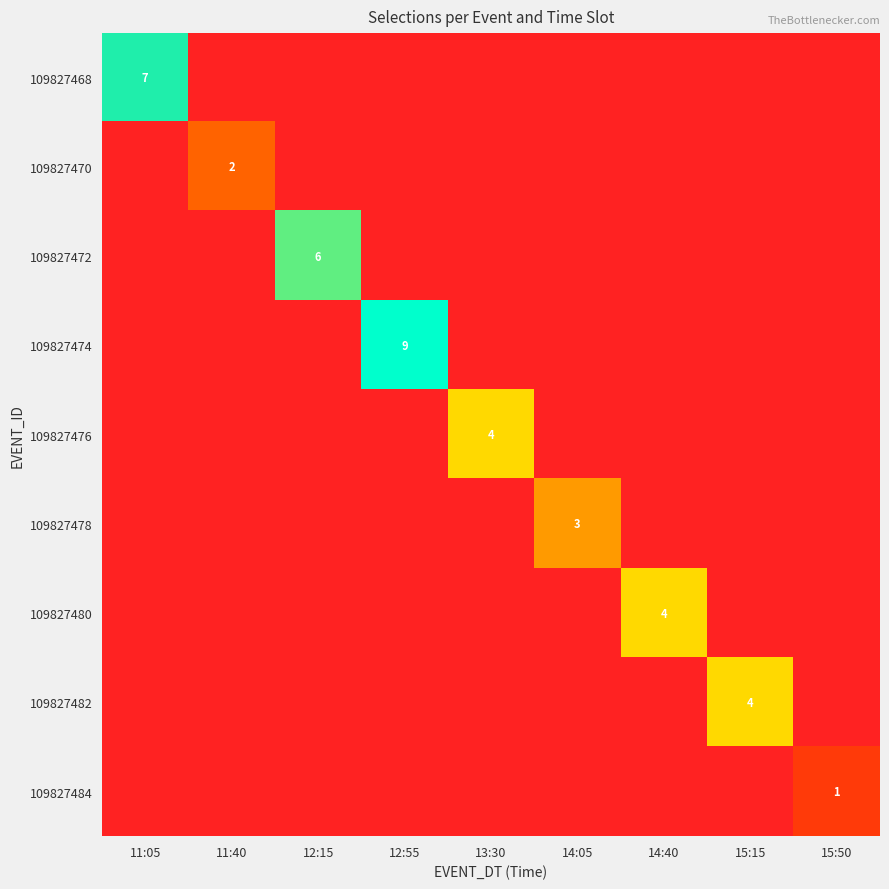

Is it true that 109827476 equals 5 at 13:30?

False